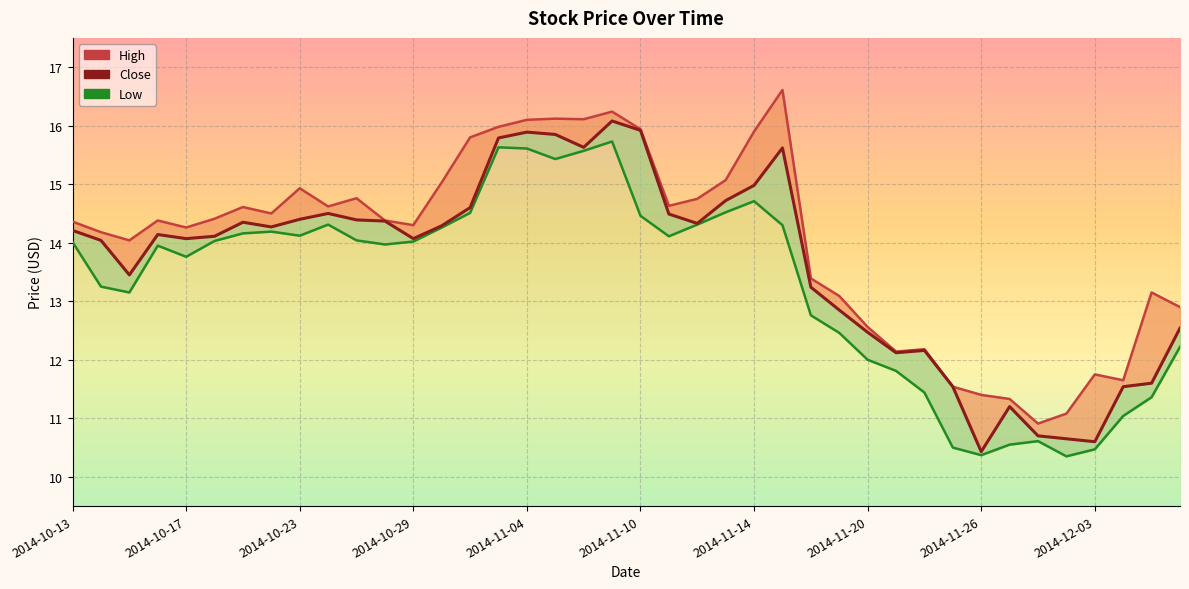

Reading left to right, list all the values displayed in this chart.

Close: 2014-10-13=14.2	2014-10-14=14.0	2014-10-15=13.4	2014-10-16=14.1	2014-10-17=14.1	2014-10-20=14.1	2014-10-21=14.3	2014-10-22=14.3	2014-10-23=14.4	2014-10-24=14.5	2014-10-27=14.4	2014-10-28=14.4	2014-10-29=14.1	2014-10-30=14.3	2014-10-31=14.6	2014-11-03=15.8	2014-11-04=15.9	2014-11-05=15.8	2014-11-06=15.6	2014-11-07=16.1	2014-11-10=15.9	2014-11-11=14.5	2014-11-12=14.3	2014-11-13=14.7	2014-11-14=15.0	2014-11-17=15.6	2014-11-18=13.2	2014-11-19=12.8	2014-11-20=12.5	2014-11-21=12.1	2014-11-24=12.2	2014-11-25=11.5	2014-11-26=10.4	2014-11-28=11.2	2014-12-01=10.7	2014-12-02=10.7	2014-12-03=10.6	2014-12-04=11.5	2014-12-05=11.6	2014-12-08=12.5
High: 2014-10-13=14.4	2014-10-14=14.2	2014-10-15=14.0	2014-10-16=14.4	2014-10-17=14.3	2014-10-20=14.4	2014-10-21=14.6	2014-10-22=14.5	2014-10-23=14.9	2014-10-24=14.6	2014-10-27=14.8	2014-10-28=14.4	2014-10-29=14.3	2014-10-30=15.0	2014-10-31=15.8	2014-11-03=16.0	2014-11-04=16.1	2014-11-05=16.1	2014-11-06=16.1	2014-11-07=16.2	2014-11-10=15.9	2014-11-11=14.6	2014-11-12=14.8	2014-11-13=15.1	2014-11-14=15.9	2014-11-17=16.6	2014-11-18=13.4	2014-11-19=13.1	2014-11-20=12.6	2014-11-21=12.1	2014-11-24=12.2	2014-11-25=11.5	2014-11-26=11.4	2014-11-28=11.3	2014-12-01=10.9	2014-12-02=11.1	2014-12-03=11.8	2014-12-04=11.7	2014-12-05=13.2	2014-12-08=12.9
Low: 2014-10-13=14.0	2014-10-14=13.2	2014-10-15=13.2	2014-10-16=13.9	2014-10-17=13.8	2014-10-20=14.0	2014-10-21=14.2	2014-10-22=14.2	2014-10-23=14.1	2014-10-24=14.3	2014-10-27=14.0	2014-10-28=14.0	2014-10-29=14.0	2014-10-30=14.3	2014-10-31=14.5	2014-11-03=15.6	2014-11-04=15.6	2014-11-05=15.4	2014-11-06=15.6	2014-11-07=15.7	2014-11-10=14.5	2014-11-11=14.1	2014-11-12=14.3	2014-11-13=14.5	2014-11-14=14.7	2014-11-17=14.3	2014-11-18=12.8	2014-11-19=12.5	2014-11-20=12.0	2014-11-21=11.8	2014-11-24=11.4	2014-11-25=10.5	2014-11-26=10.4	2014-11-28=10.6	2014-12-01=10.6	2014-12-02=10.3	2014-12-03=10.5	2014-12-04=11.0	2014-12-05=11.4	2014-12-08=12.2